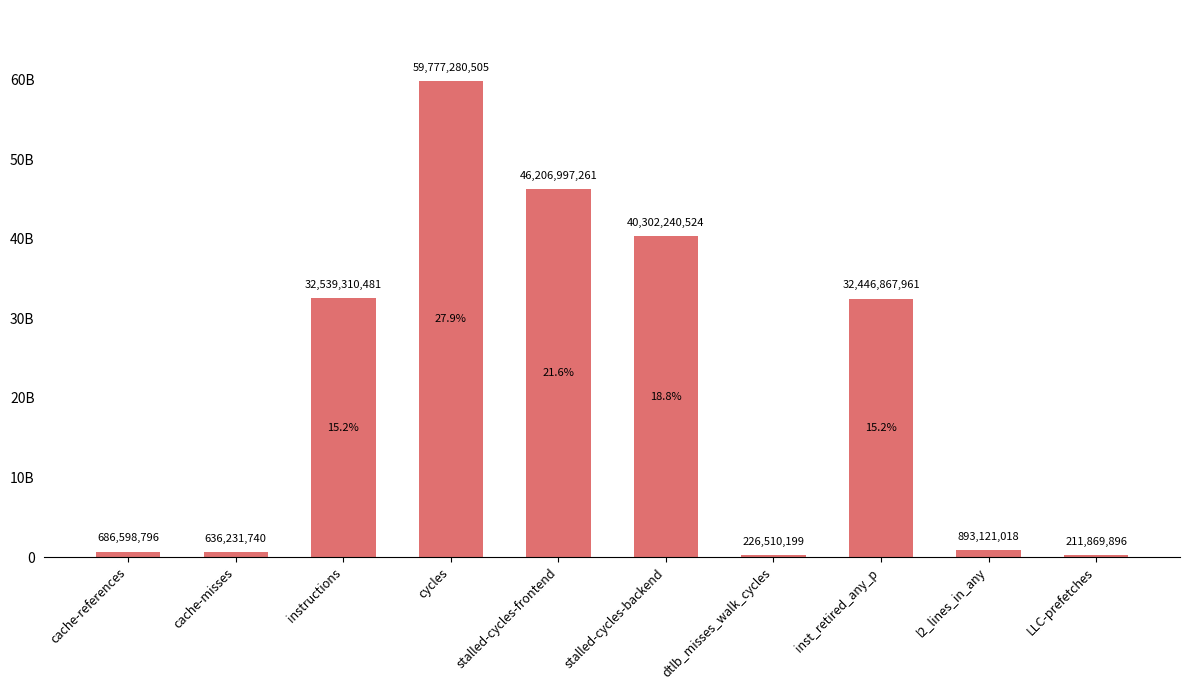

Which has a higher value, cache-references or l2_lines_in_any?

l2_lines_in_any